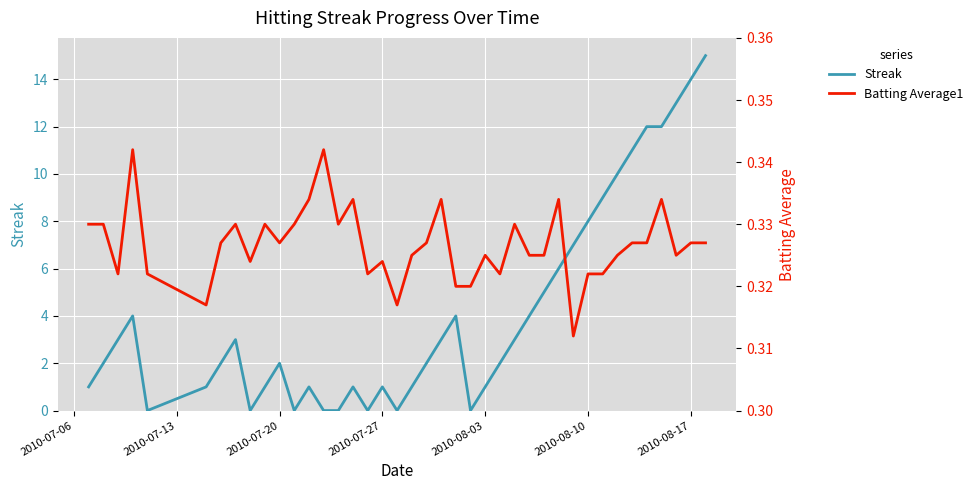

Which series ends up on top after the final intersection of Batting Average1 and Streak?

Streak